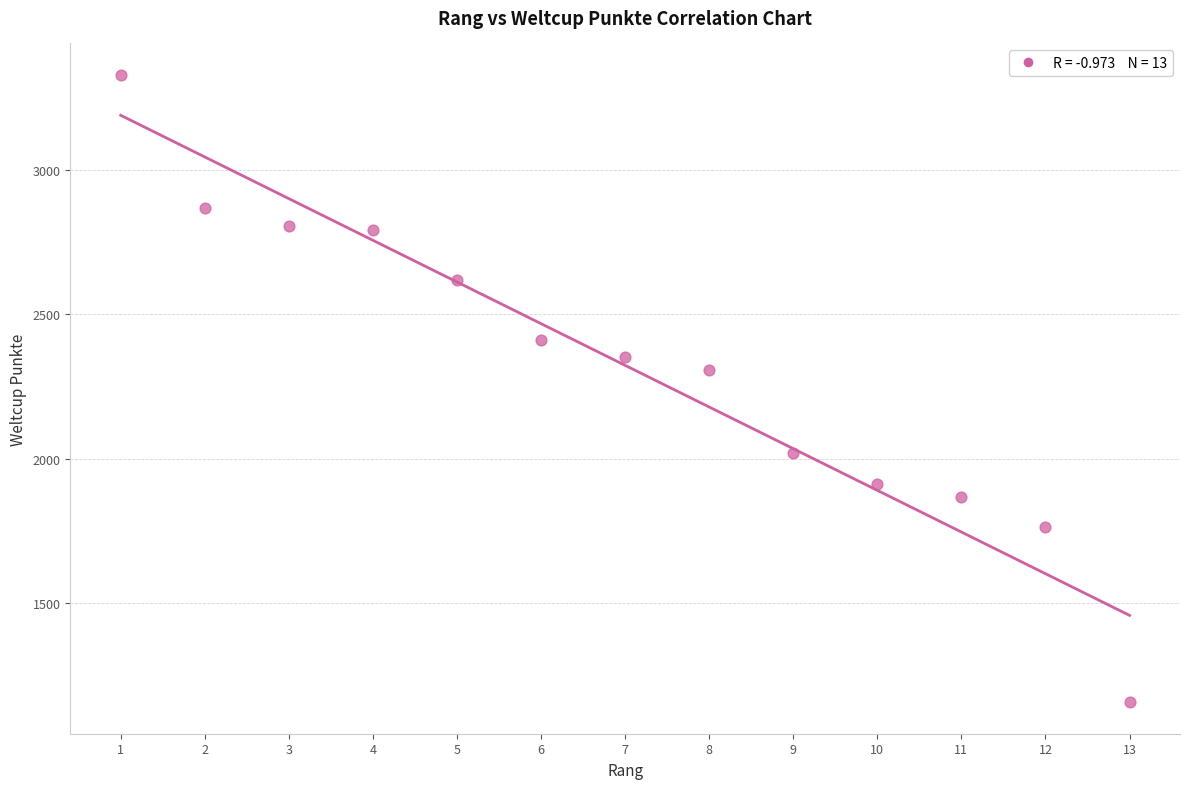

What is the range of X values (max minus min)?

12